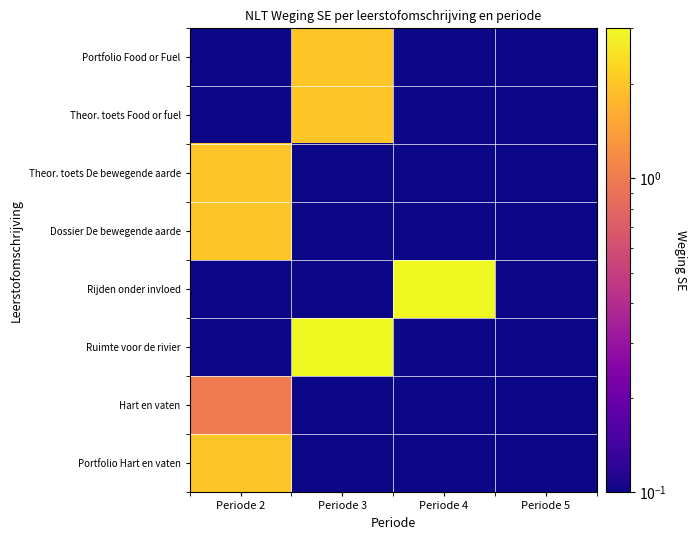

What is the difference between the highest and lowest values at Periode 2?

2.0